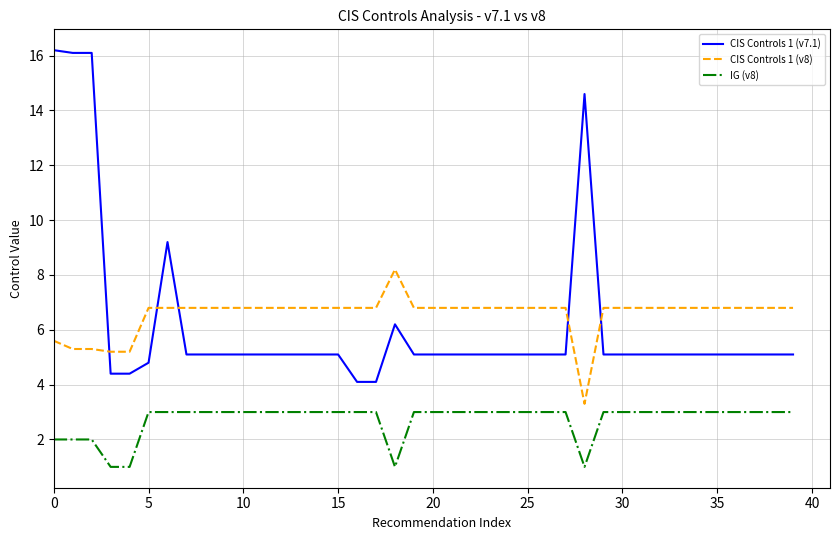

What is the maximum value shown in the chart?

16.2